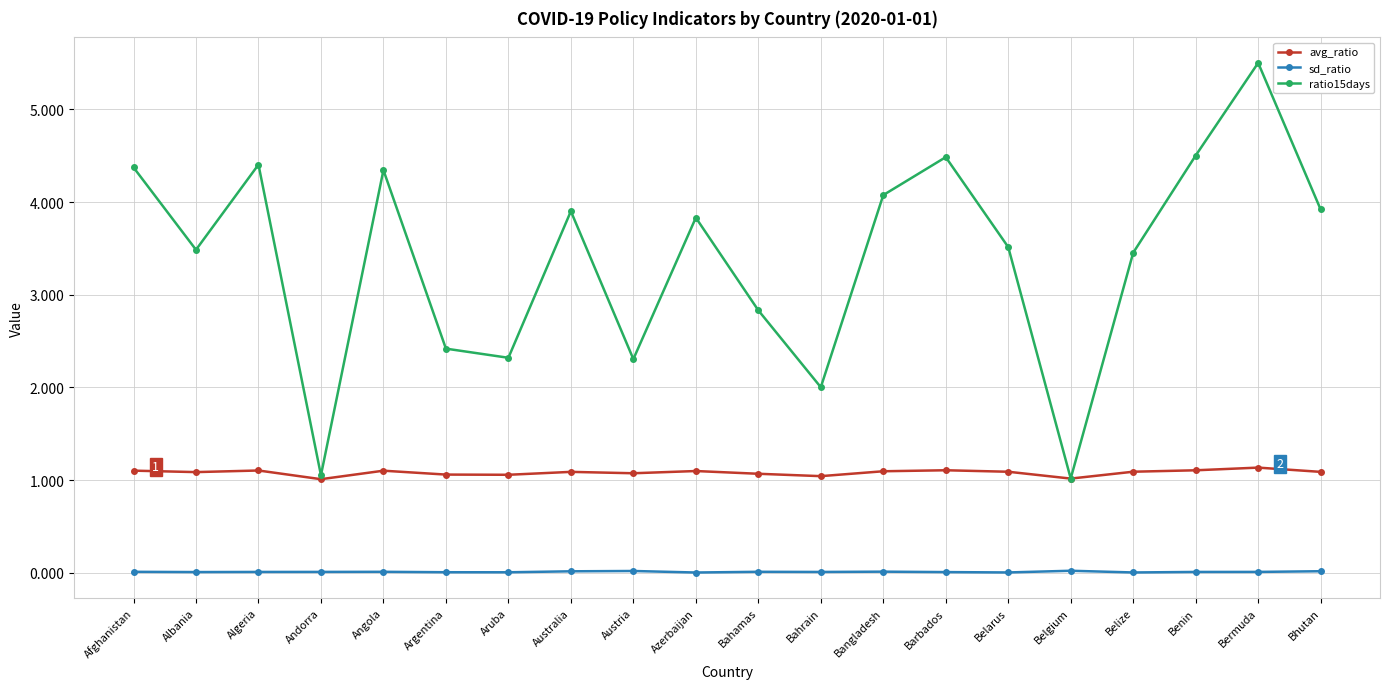

Which series has the widest spread of values?

ratio15days